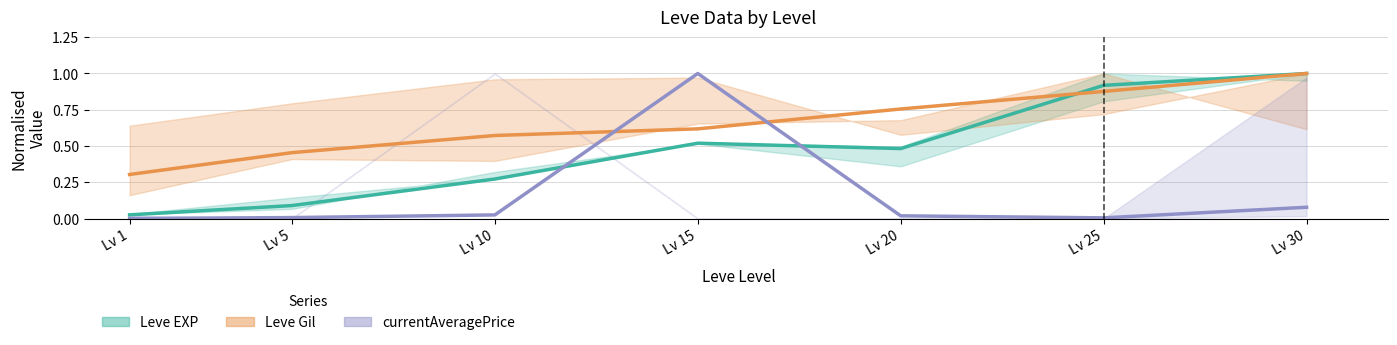

What is the maximum value shown in the chart?

1.0